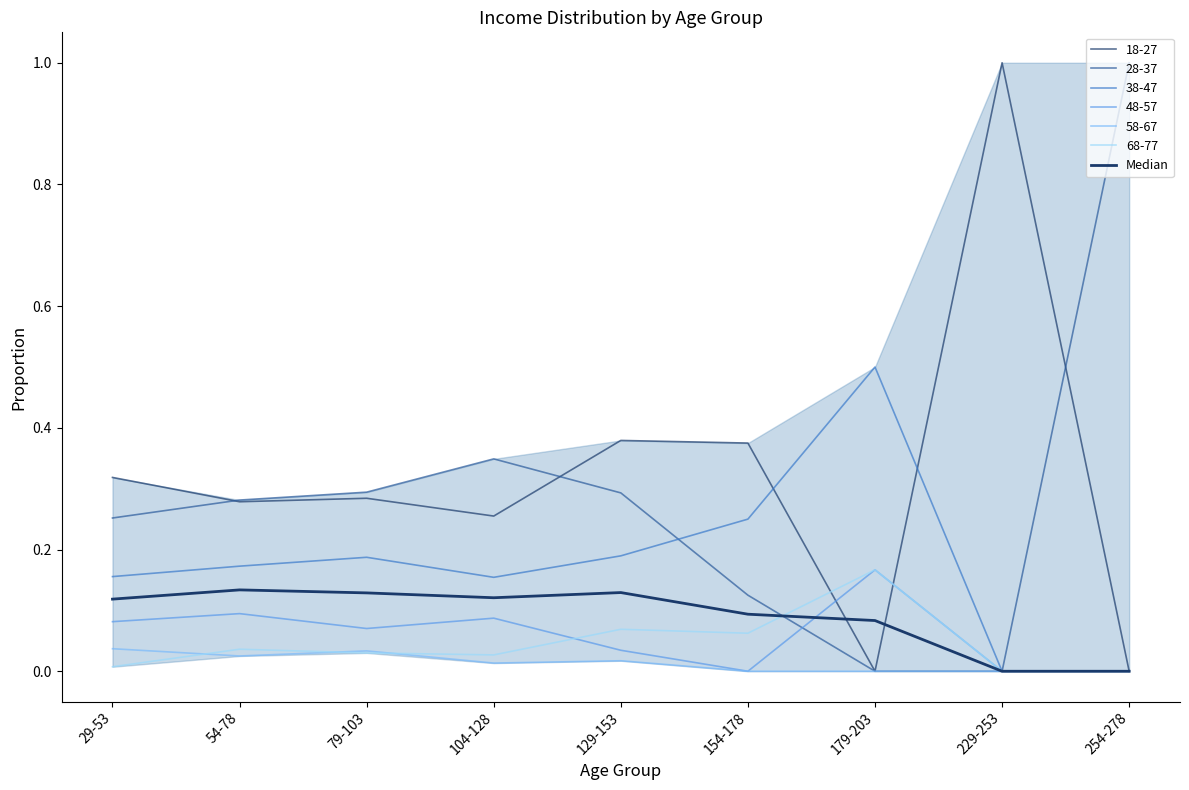

Which label corresponds to the largest value in the chart?

54-78